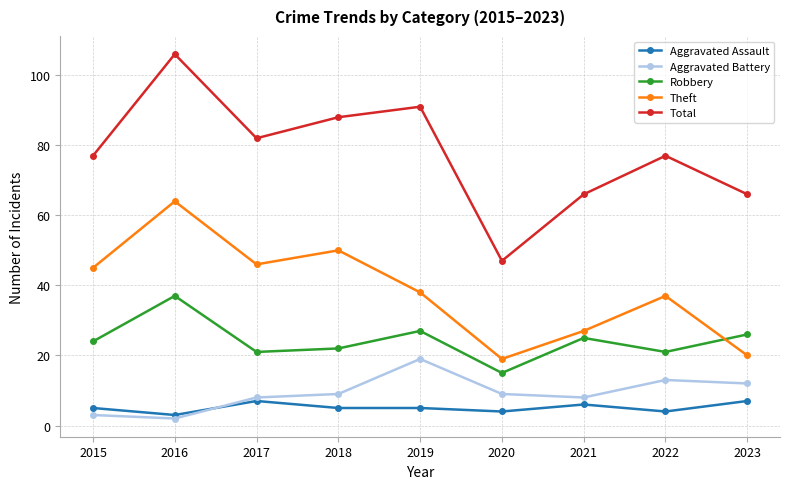

The value of Aggravated Assault at 2023 is 7. True or false?

True